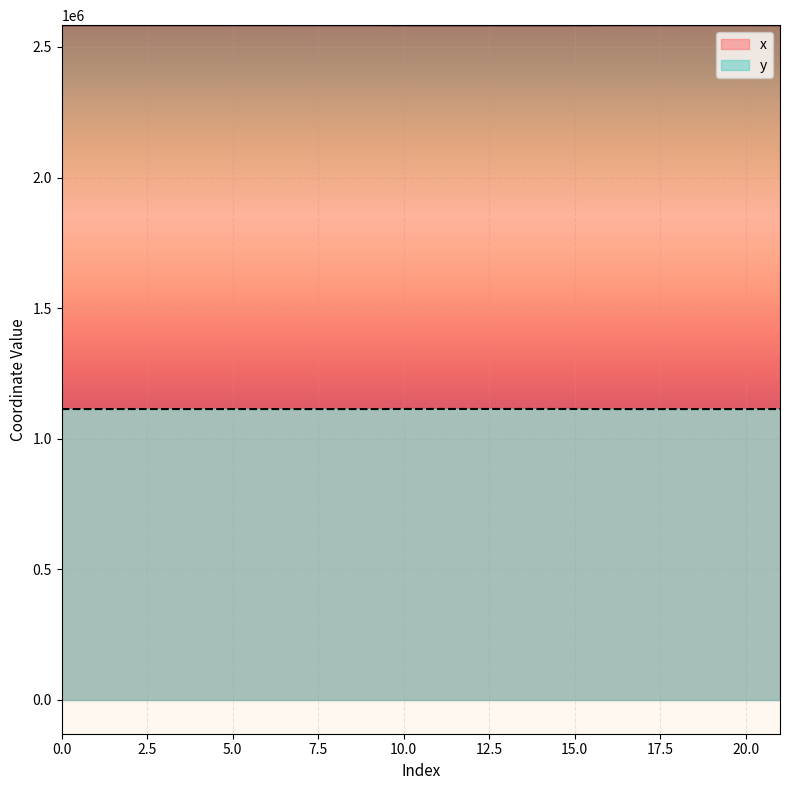

How many data points in x are less than 2583303?

10